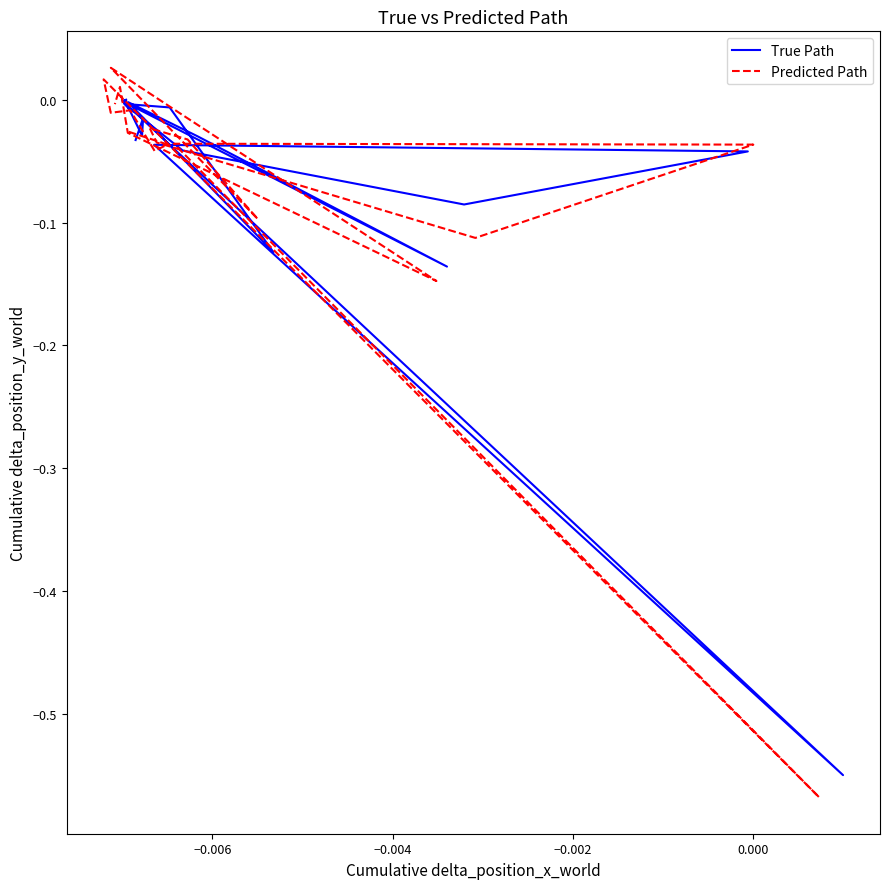

What are all the series names shown in the legend?

True Path, Predicted Path